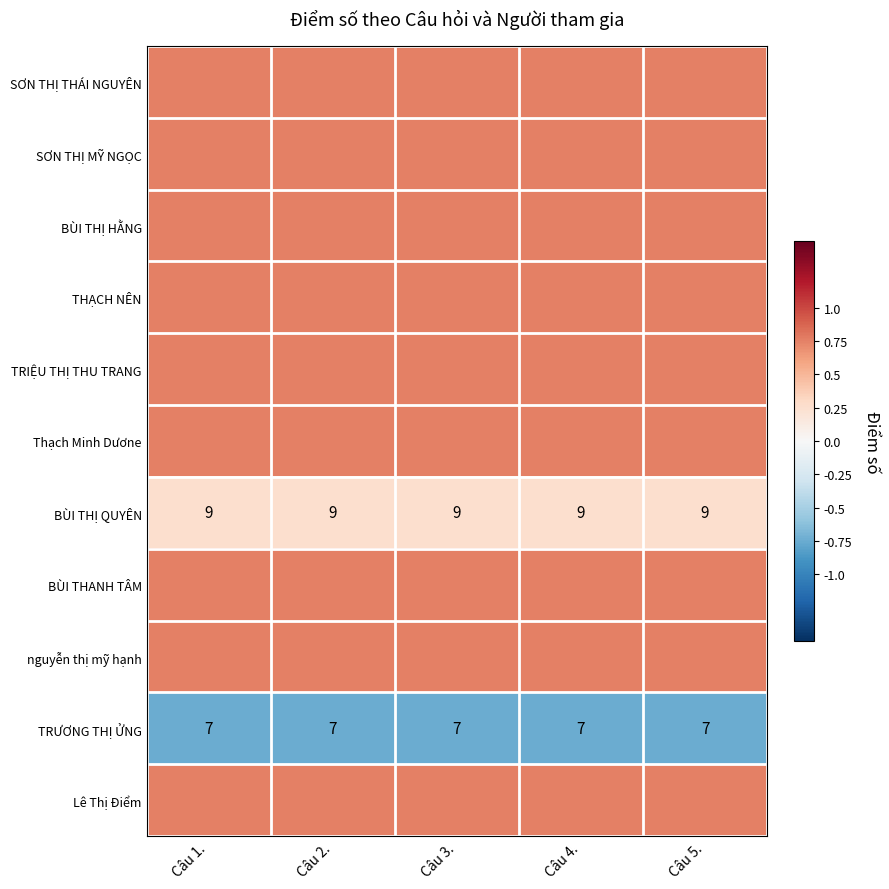

How many categories are shown in the chart?

5